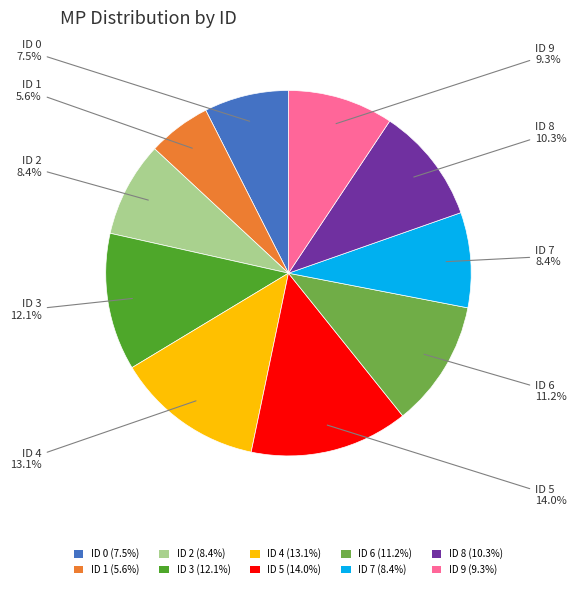

Between ID 8 (10.3%) and ID 6 (11.2%), which is larger?

ID 6 (11.2%)